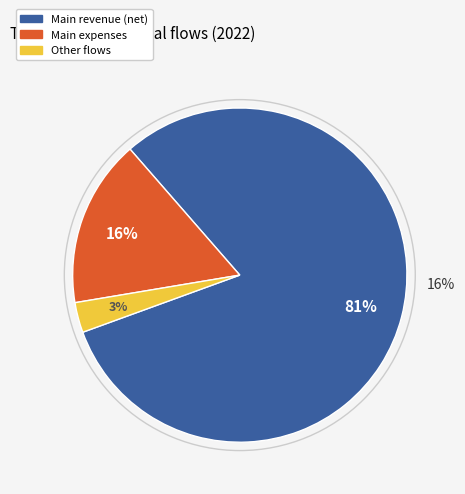

The 7 slice represents 2% of the pie. True or false?

False